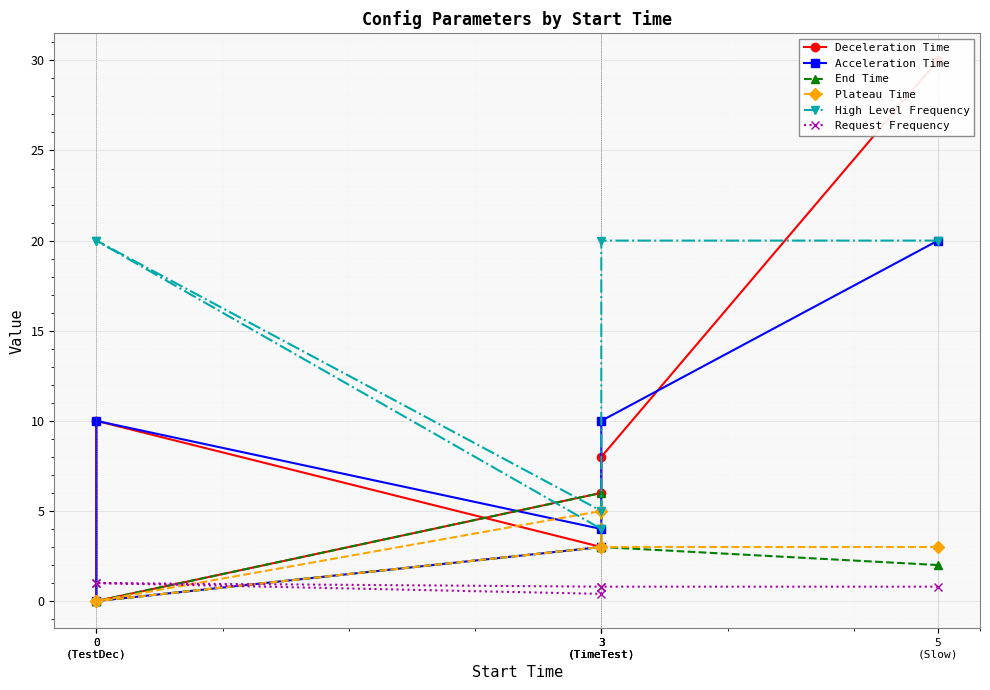

How many lines are shown in the chart?

6